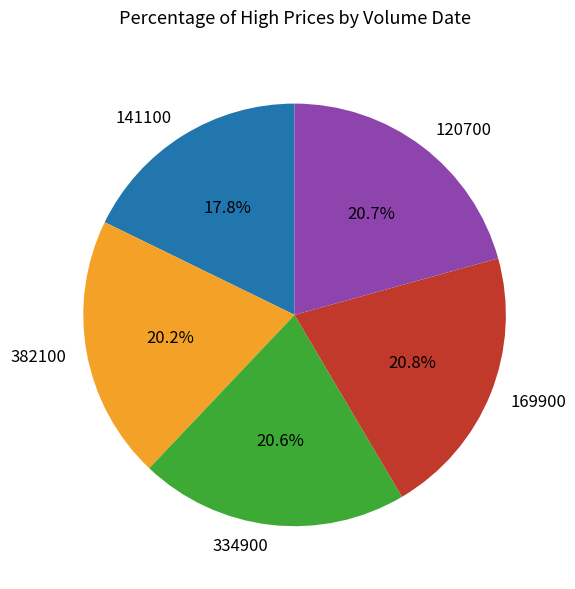

Does 141100 represent more than half of the total?

No